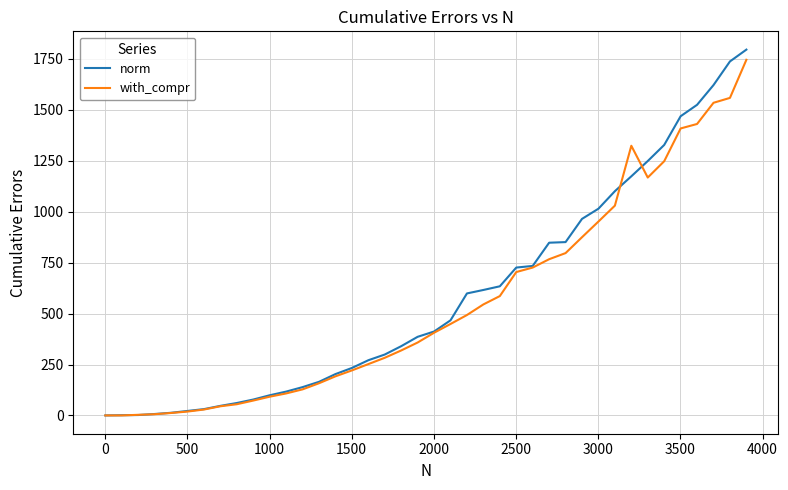

Which series has the largest range (max minus min)?

norm